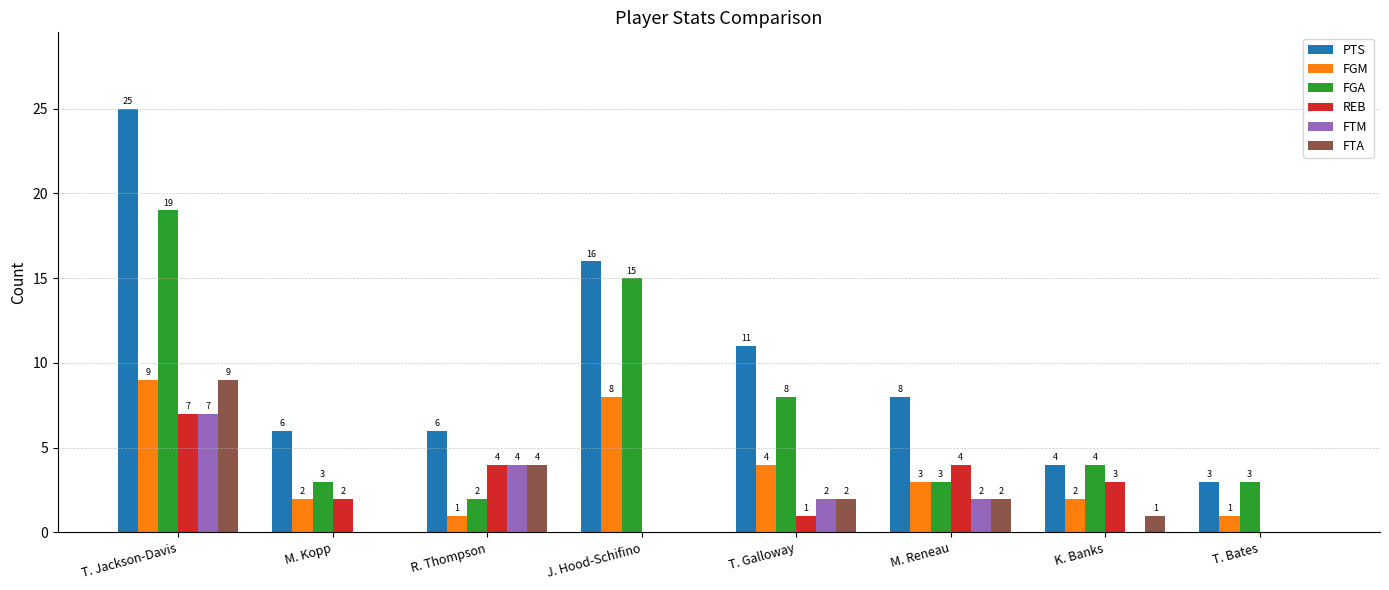

Which series changed the most between T. Galloway and T. Bates?

PTS